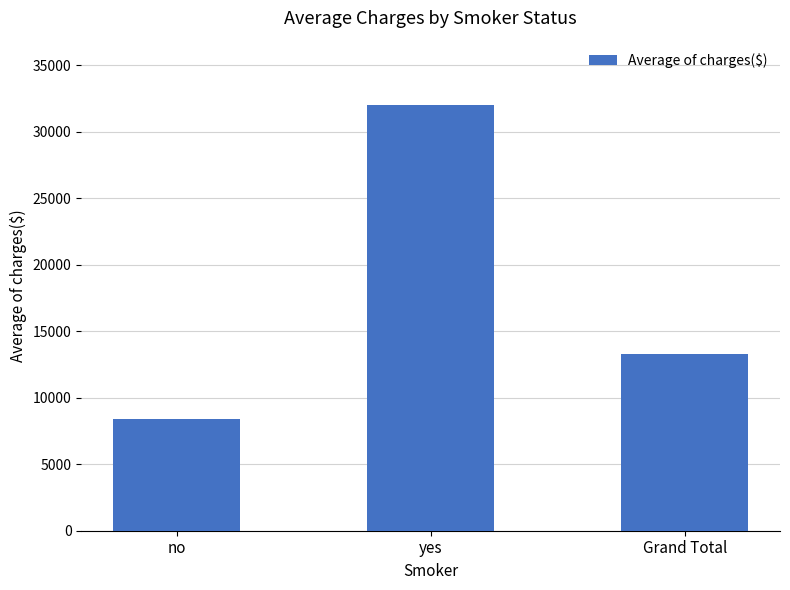

How many distinct data groups are displayed?

1